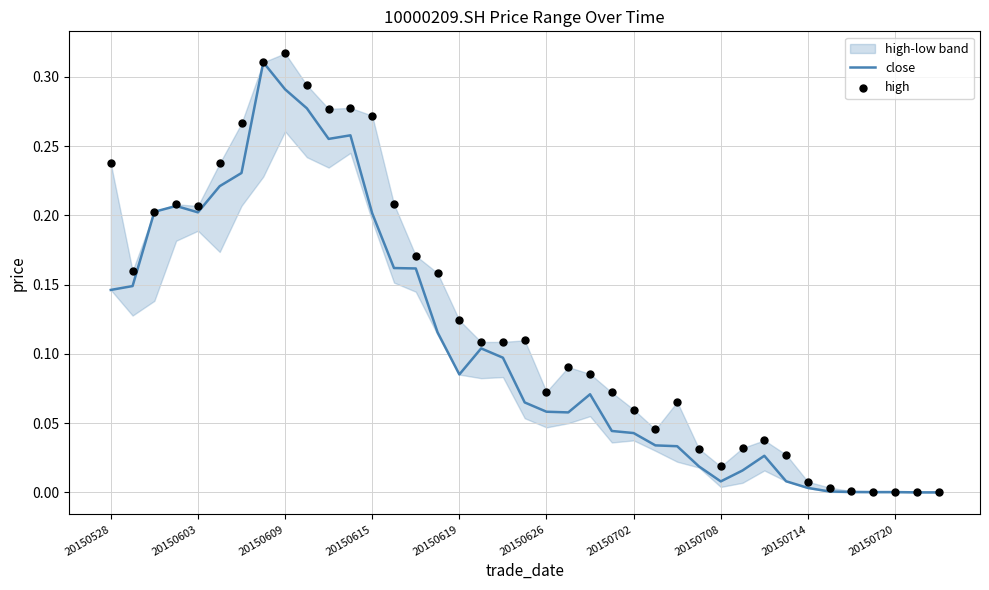

What is the total value across all series at 14?

0.3